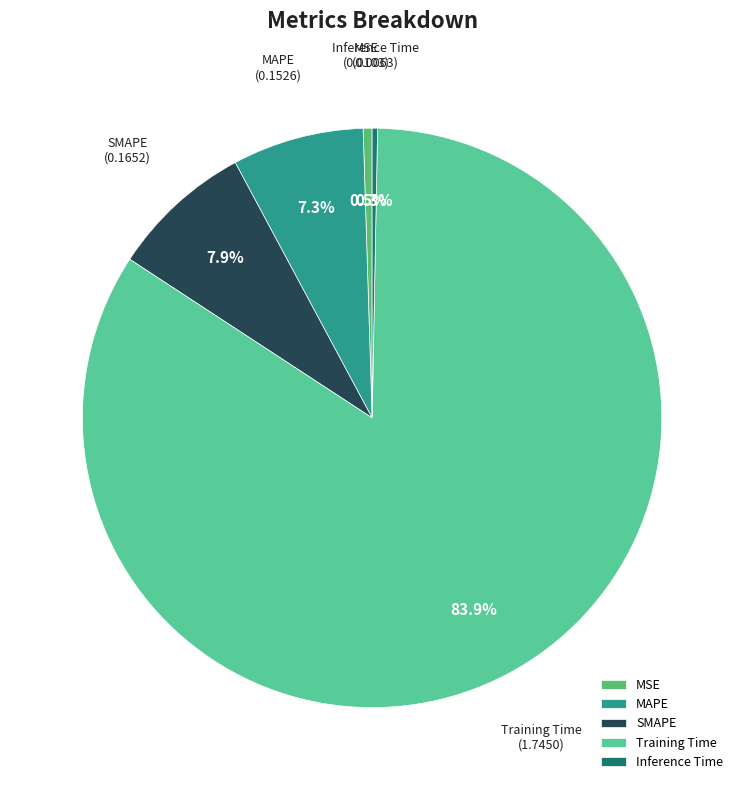

Combined, do Training Time and MAPE account for over 50%?

Yes